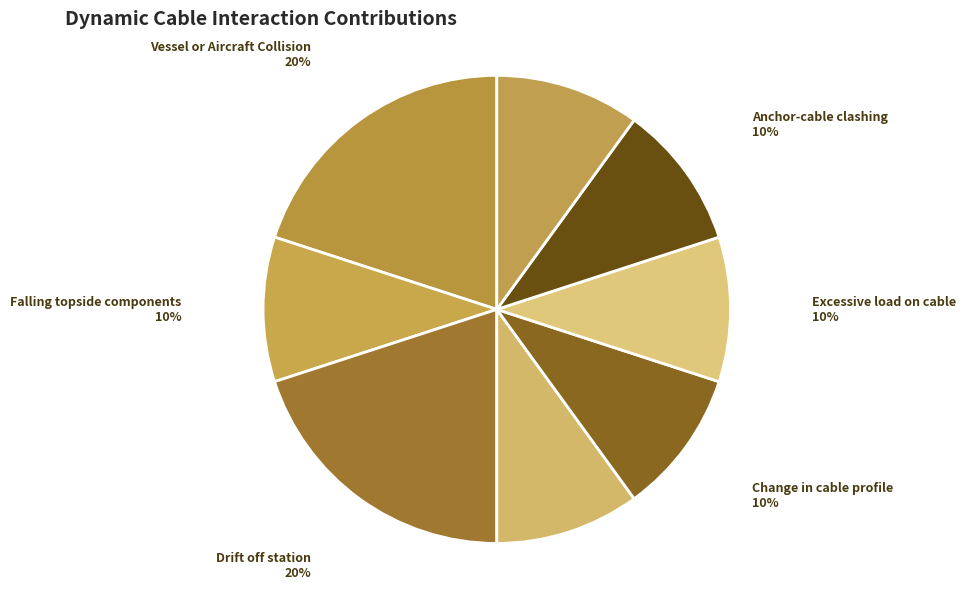

Do Excessive load on cable and Falling topside components together represent more than half of the pie?

No